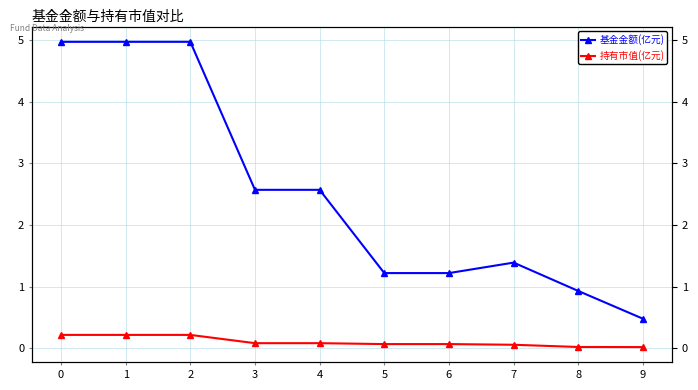

Reading right to left, list all the values displayed in this chart.

基金金额(亿元): 9=0.5	8=0.9	7=1.4	6=1.2	5=1.2	4=2.6	3=2.6	2=5.0	1=5.0	0=5.0
持有市值(亿元): 9=0.0	8=0.0	7=0.1	6=0.1	5=0.1	4=0.1	3=0.1	2=0.2	1=0.2	0=0.2